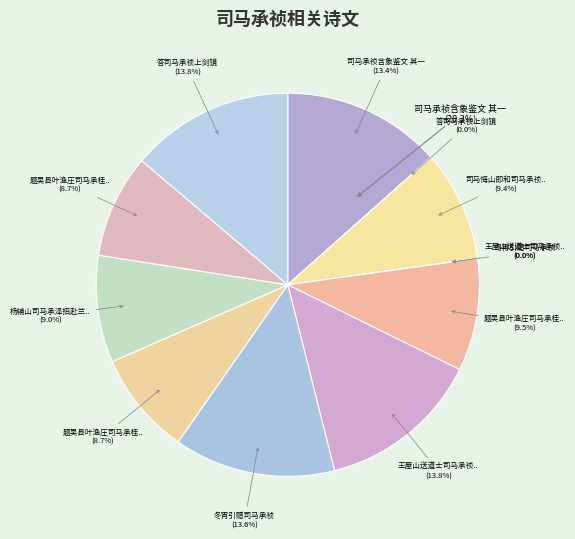

Combined, what portion of the pie is 题吴县叶渔庄司马承桂五湖渔庄图 其一 and 答司马承祯上剑镜?

22.5%